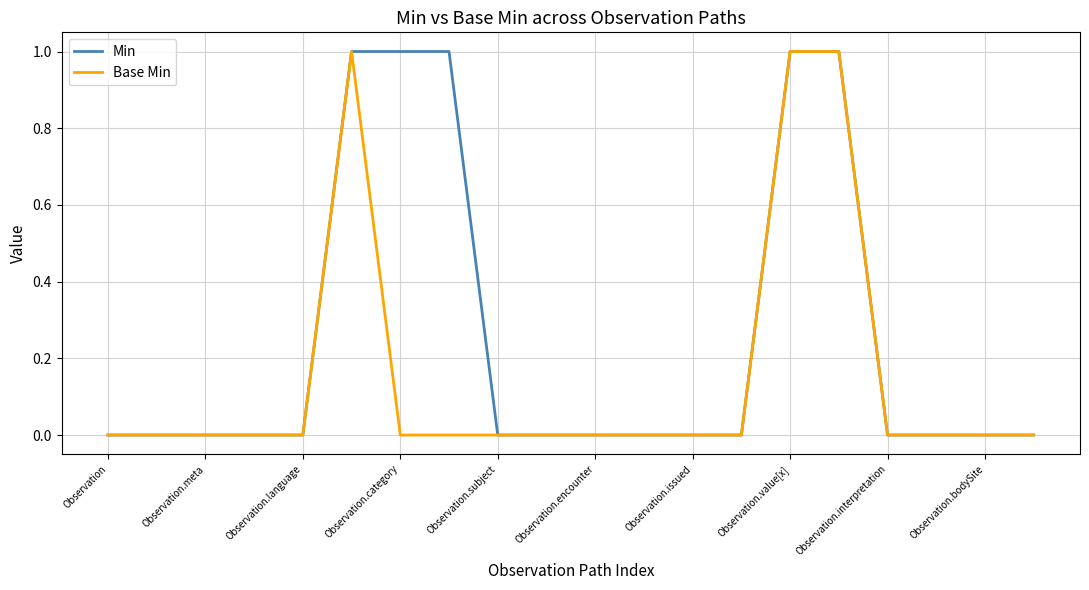

List the series in order of their overall mean, highest first.

Min, Base Min